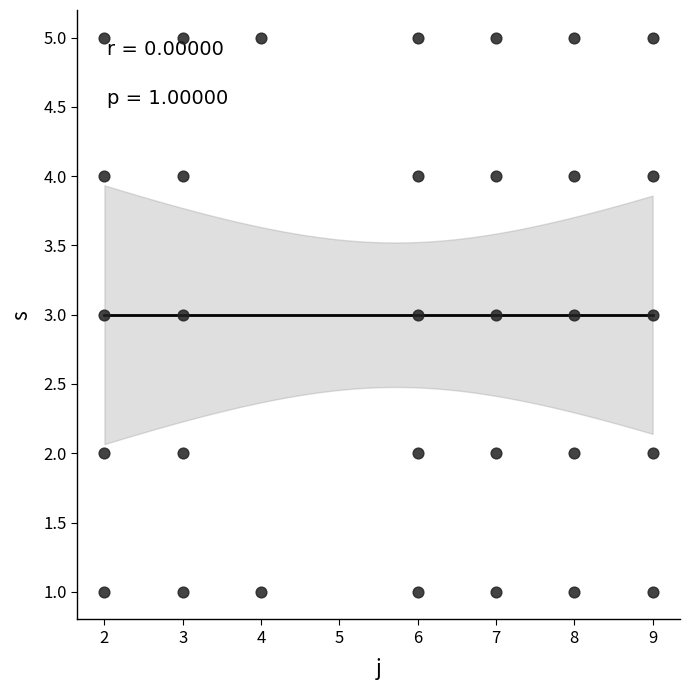

What is the range of Y values (max minus min)?

4